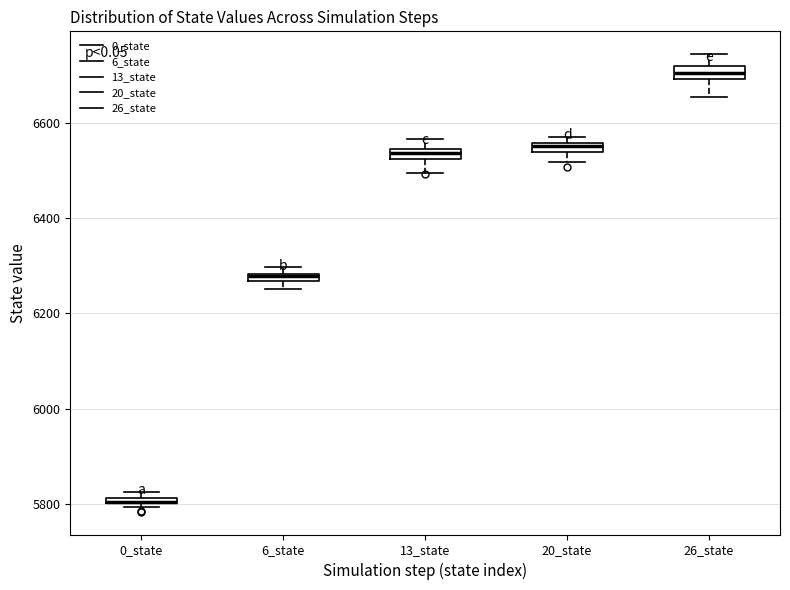

Where is the upper edge of the box for 0_state on the y-axis? The values are not printed on the chart, so give them approximately, as read against the axis.

5820